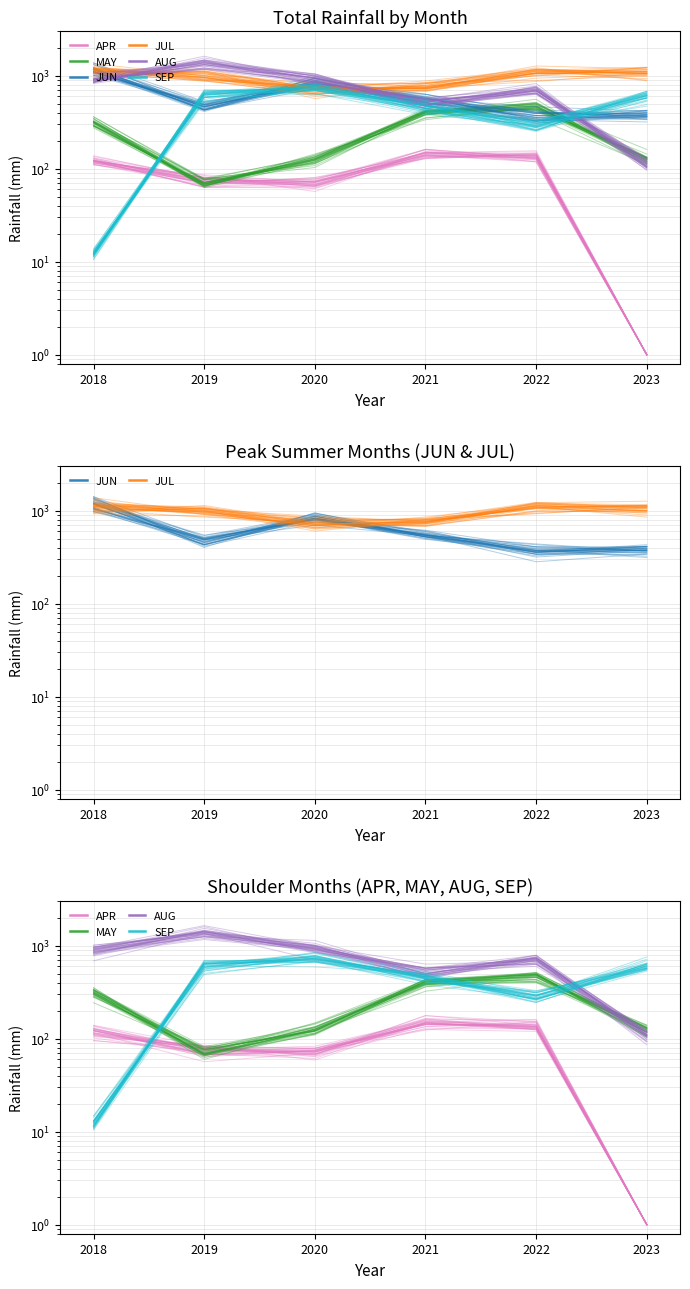

List the series in order of their overall mean, lowest first.

APR, MAY, SEP, JUN, AUG, JUL